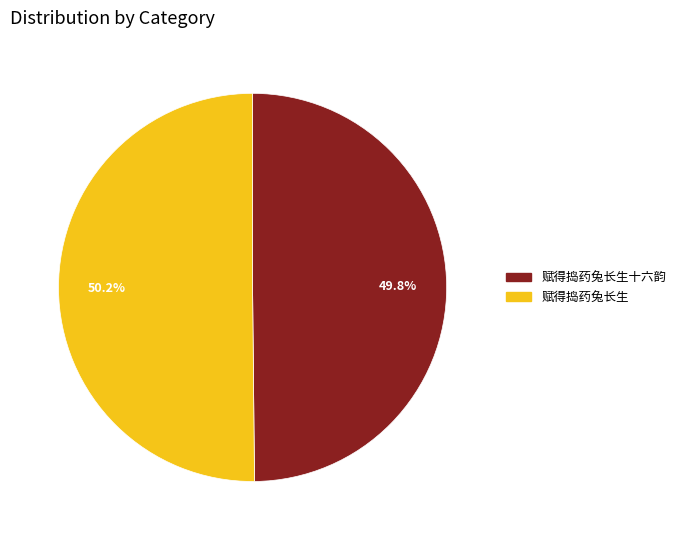

Does any single category account for the majority?

Yes